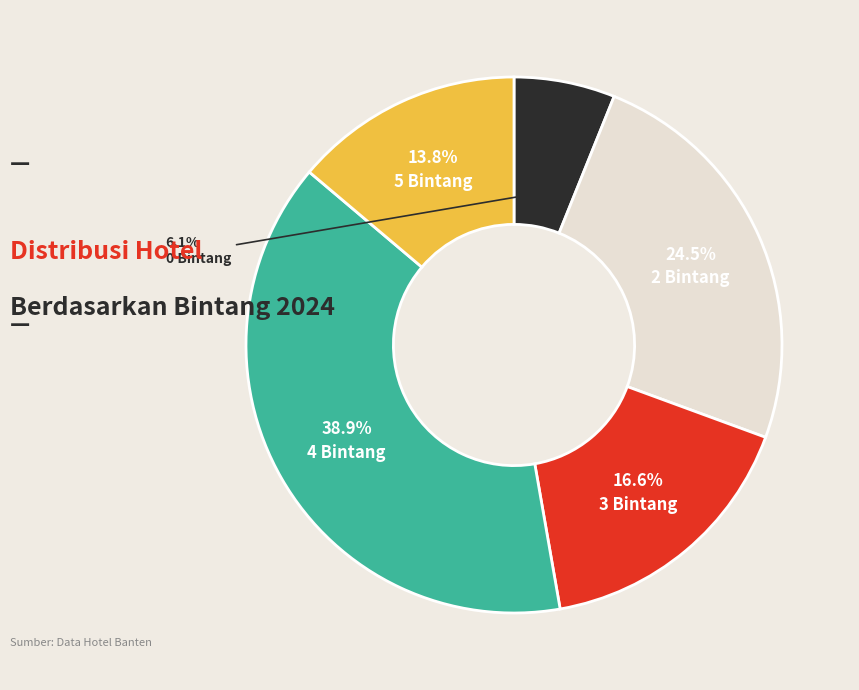

Is there any slice that represents more than half of the pie?

No